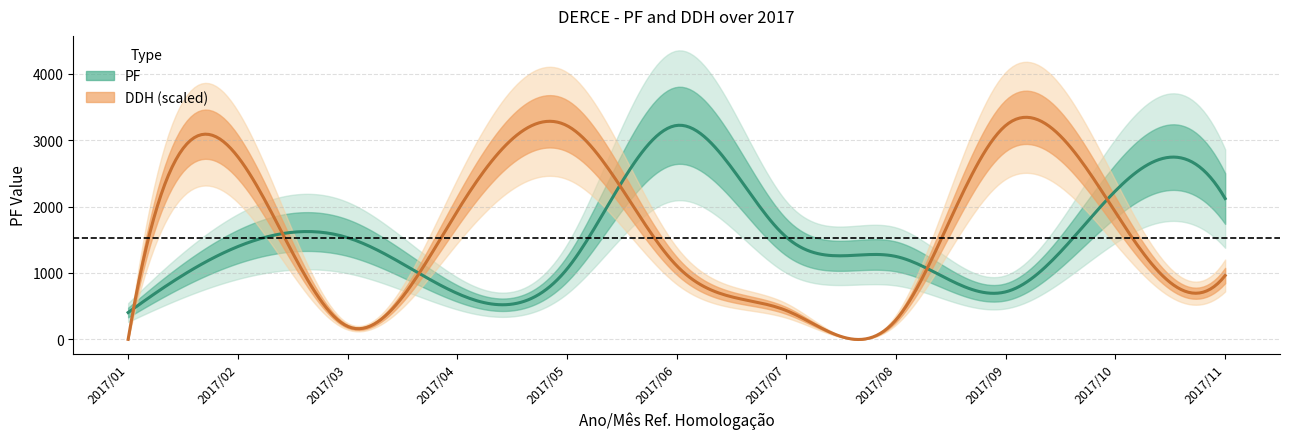

Rank the series by their average value, from highest to lowest.

PF, DDH